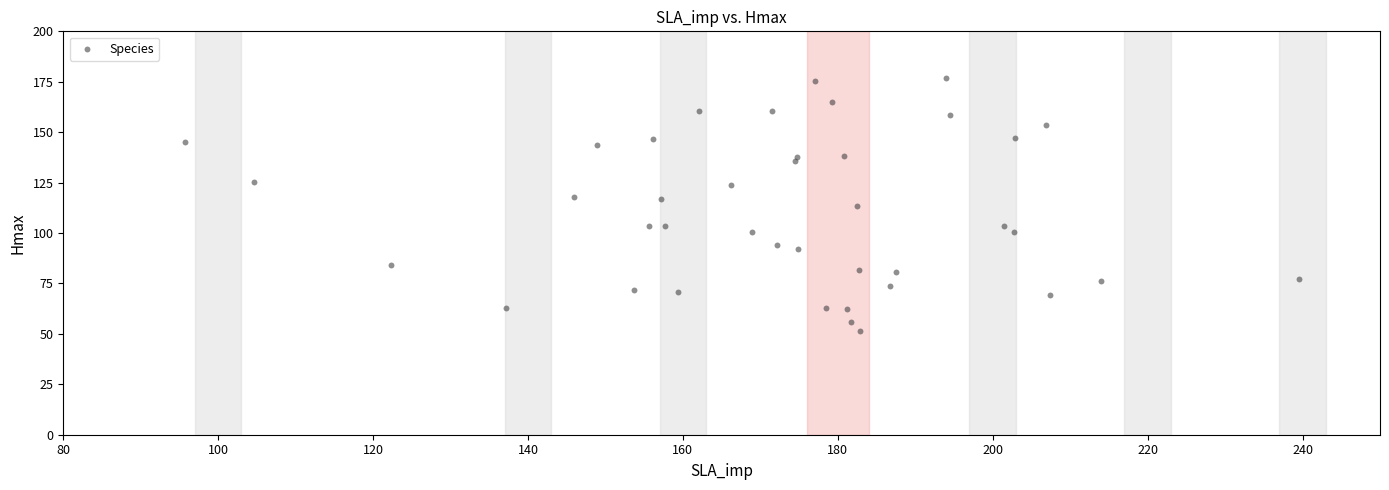

What is the range of Y values (max minus min)?

125.6